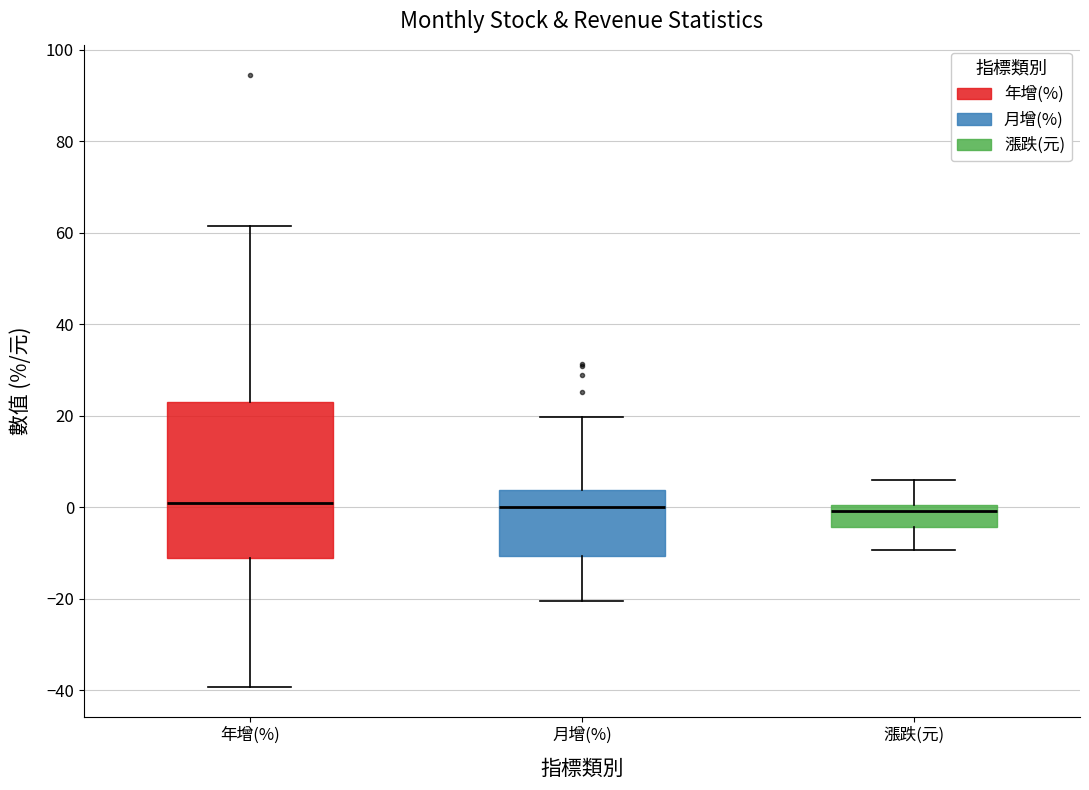

Comparing the boxes themselves (not the whiskers), which one is the tallest?

年增(%)